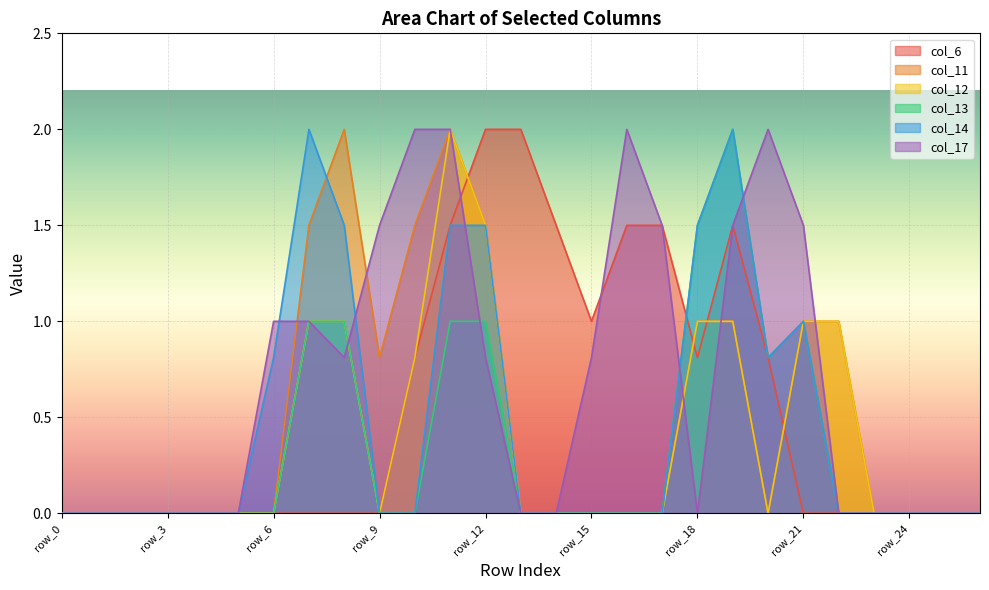

How many interior local peaks does the col_14 series have?

3